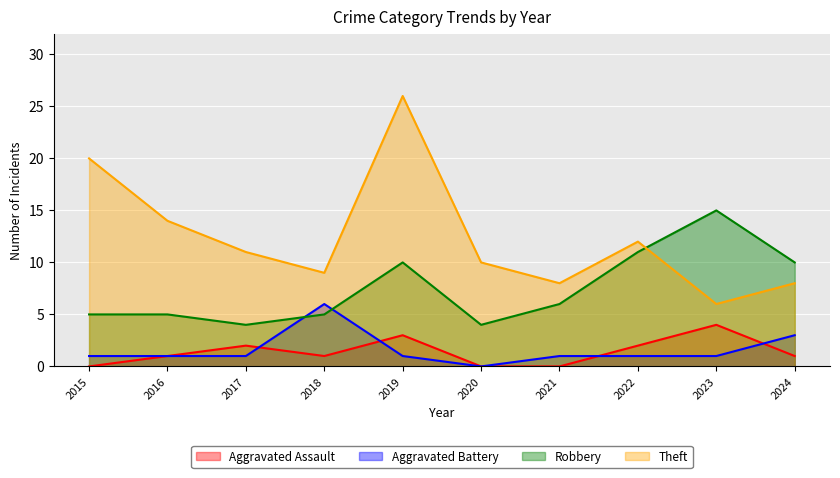

At 2015, list the series in order from smallest to largest.

Aggravated Assault, Aggravated Battery, Robbery, Theft